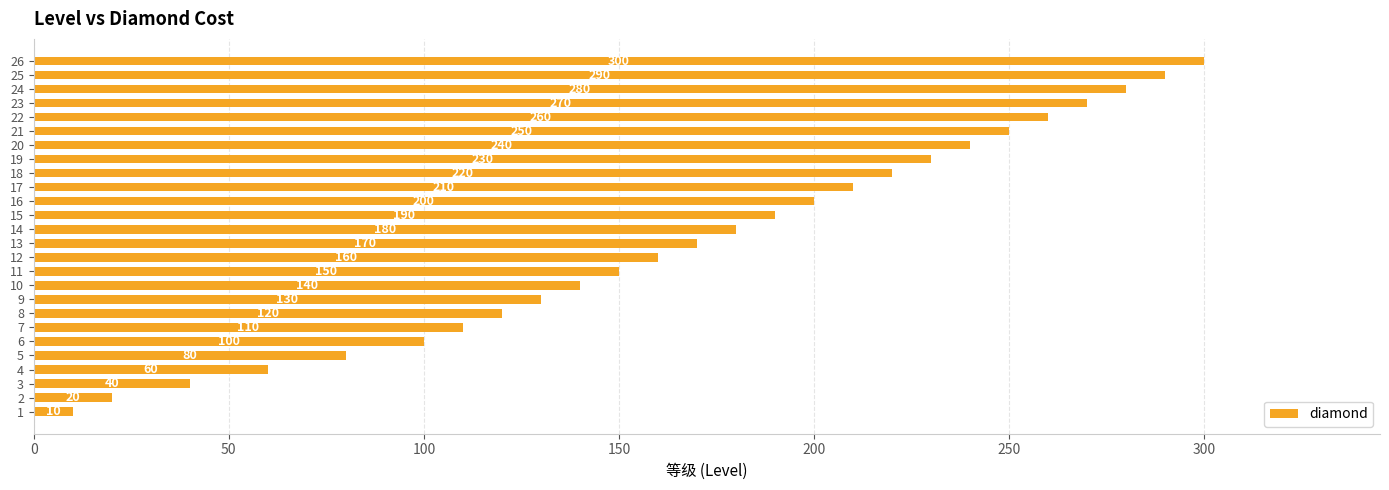

Does the chart contain stacked bars?

No